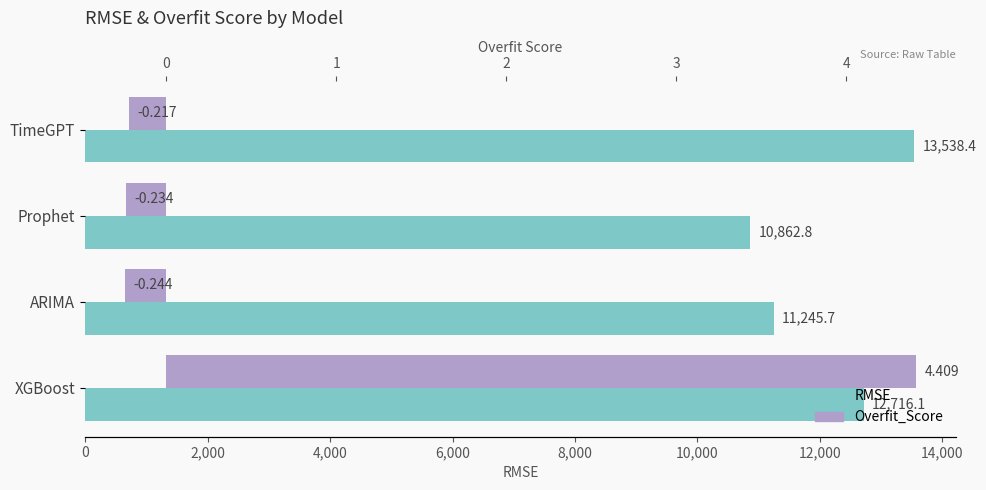

Rank the series by their maximum value, from highest to lowest.

RMSE, Overfit_Score